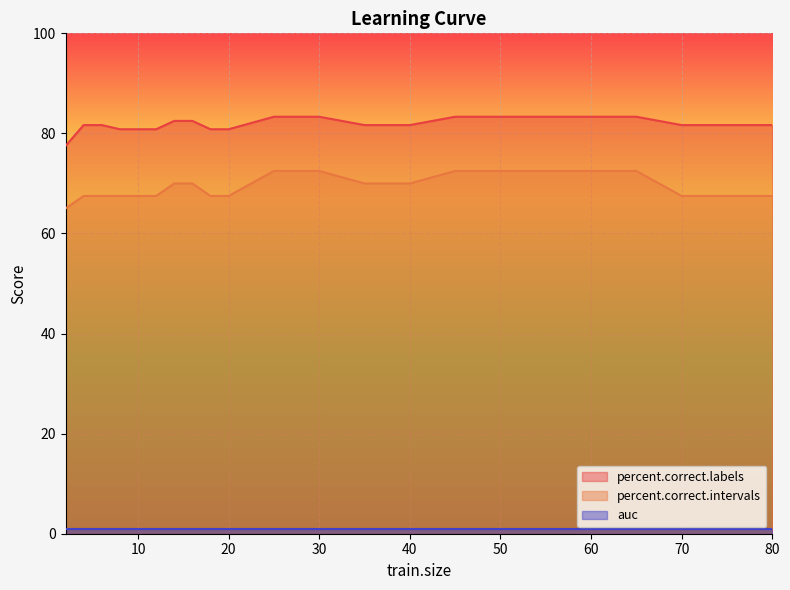

How many series are shown in this chart?

3